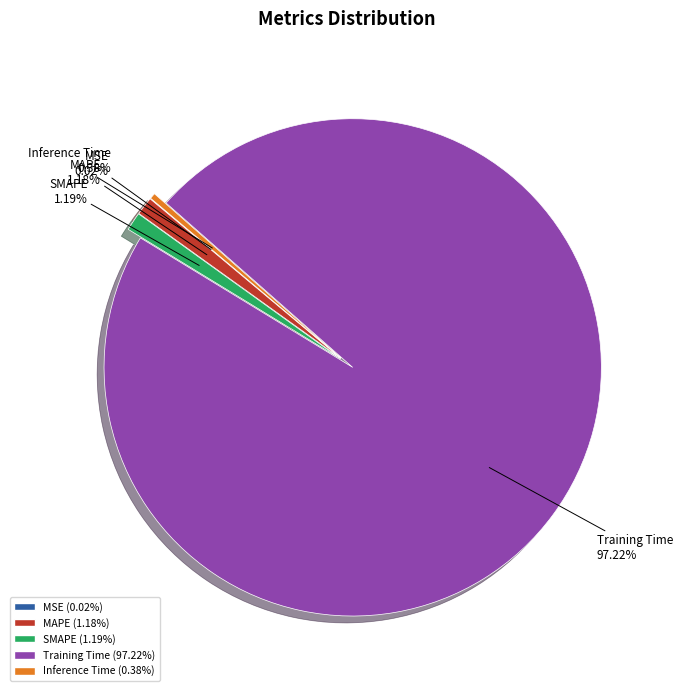

Which category has the biggest portion of the pie?

Training Time